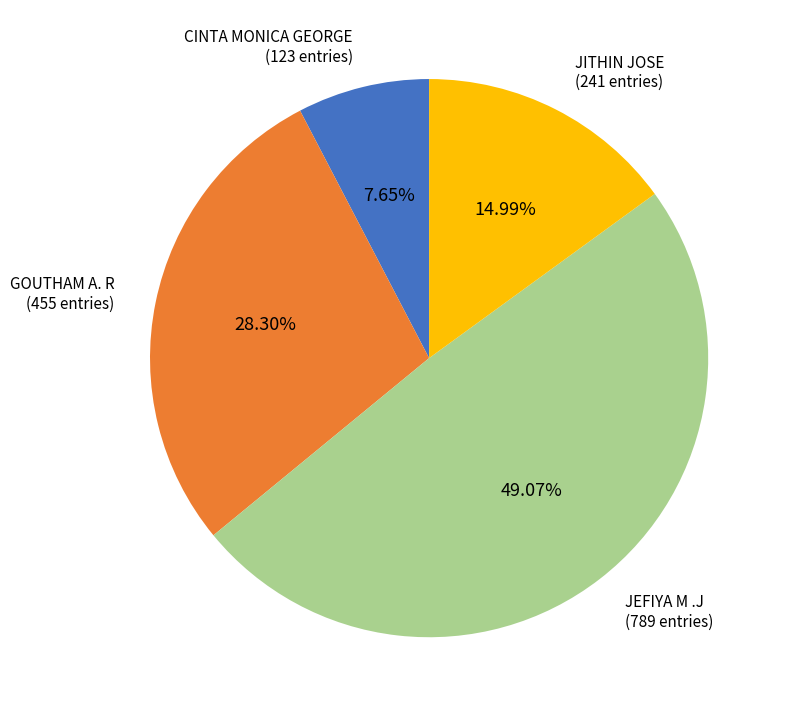

How many slices are in this pie chart?

4